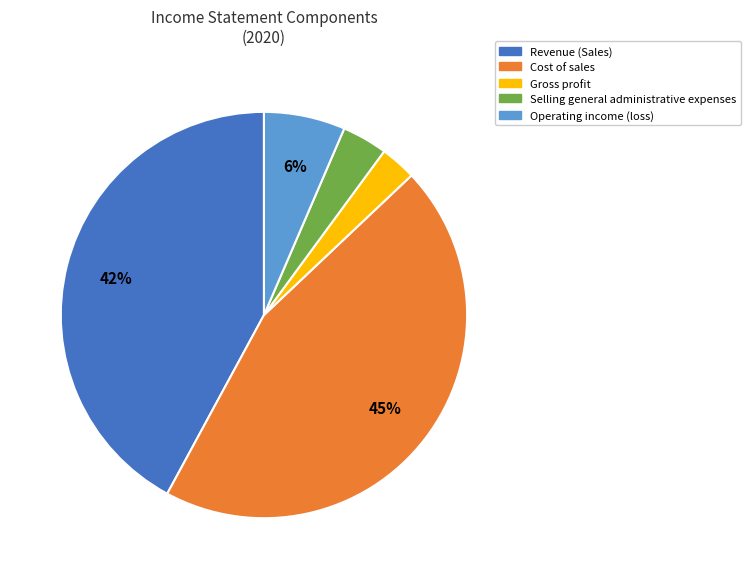

To the nearest percent, what percentage of the pie is Cost of sales?

45%